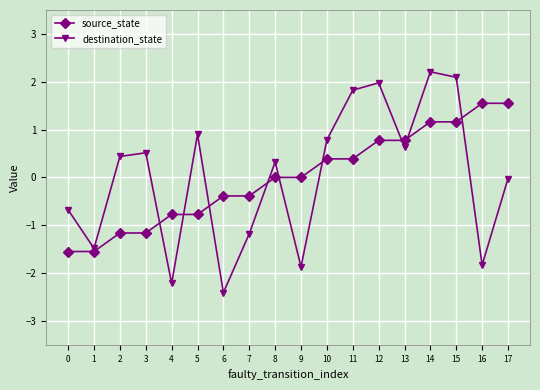

In destination_state, how many points are higher than both neighbors (excluding endpoints)?

5